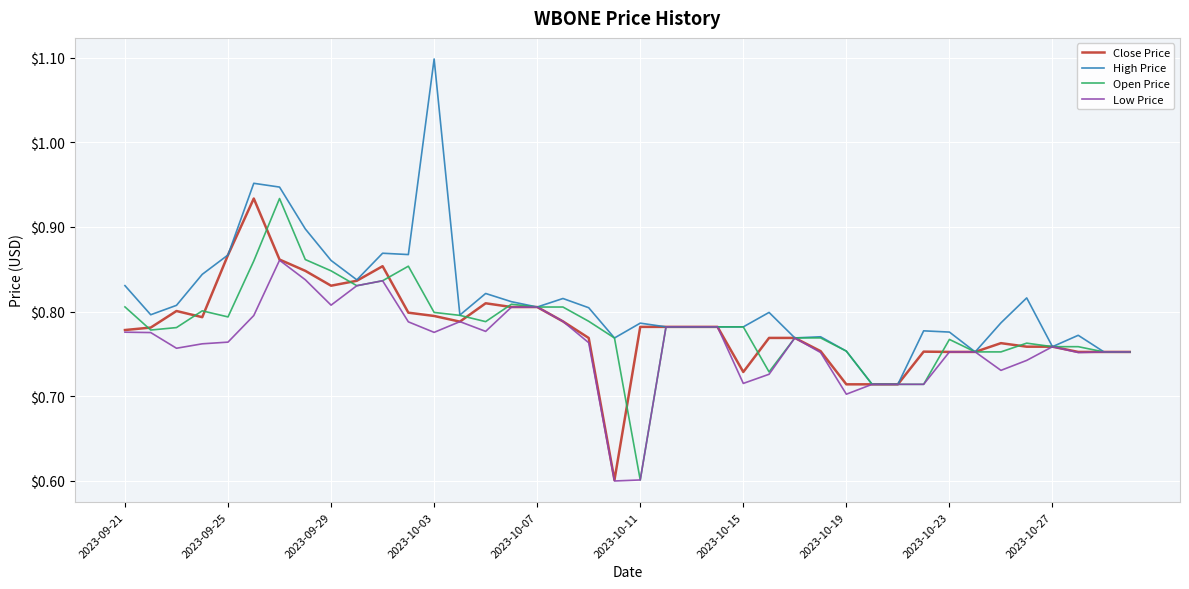

What is the greatest value displayed?

1.1